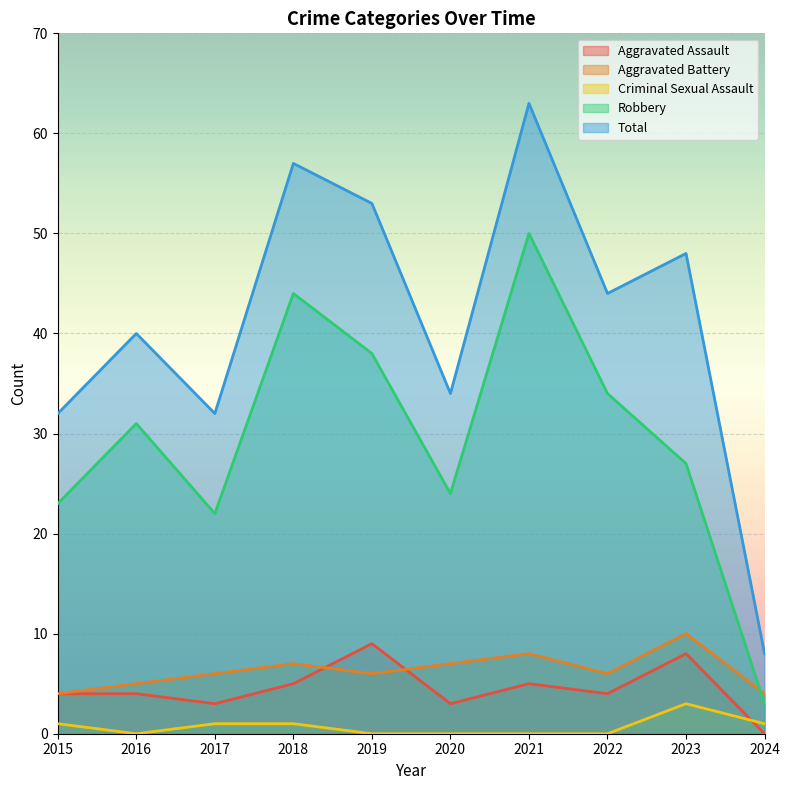

Which category has the highest value in the Criminal Sexual Assault series?

2023